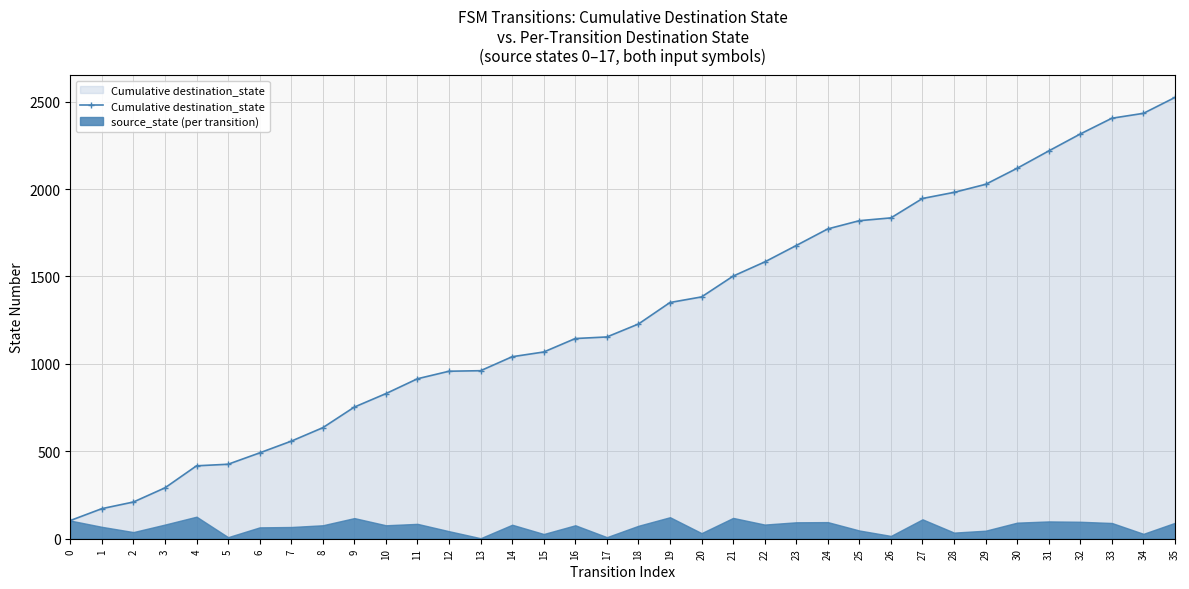

At which label does the data first exceed 1228?

19